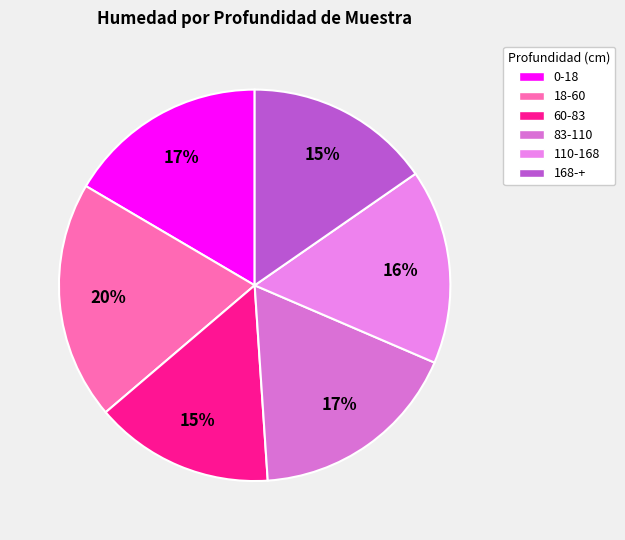

Combined, what portion of the pie is 83-110 and 0-18?

34.0%